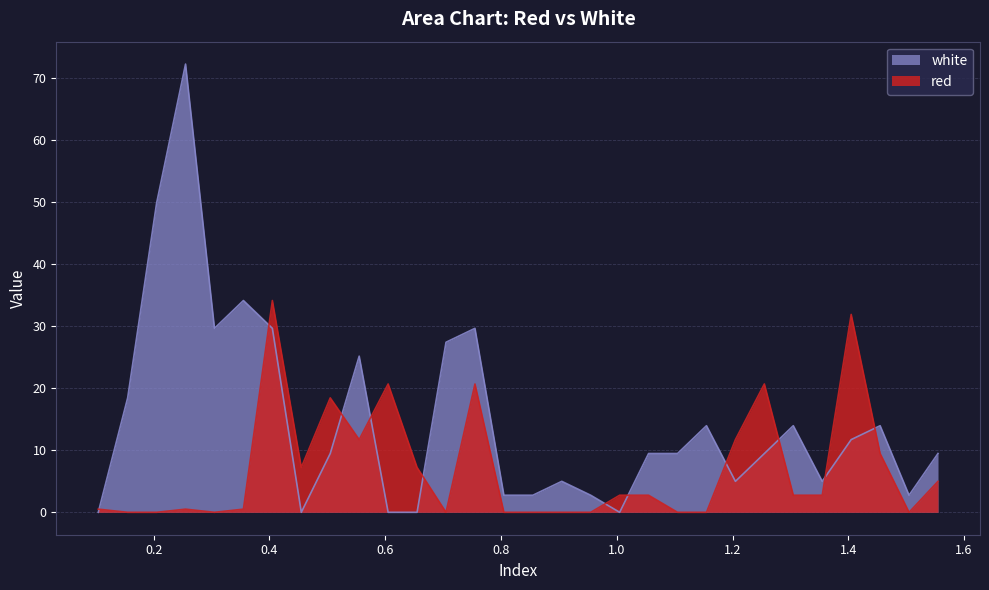

Which series has the largest total across all categories?

white